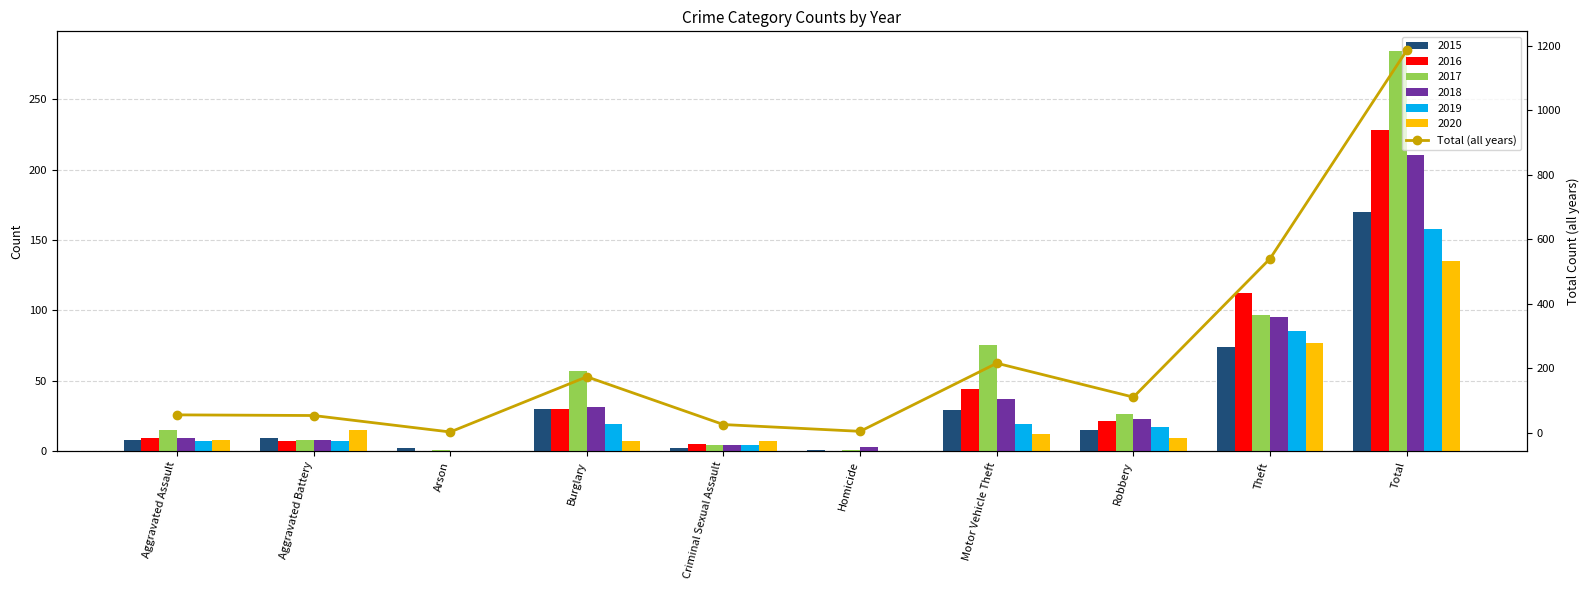

Reading right to left, extract all data points from this chart.

Total=1185	Theft=540	Robbery=111	Motor Vehicle Theft=216	Homicide=5	Criminal Sexual Assault=26	Burglary=174	Arson=3	Aggravated Battery=54	Aggravated Assault=56